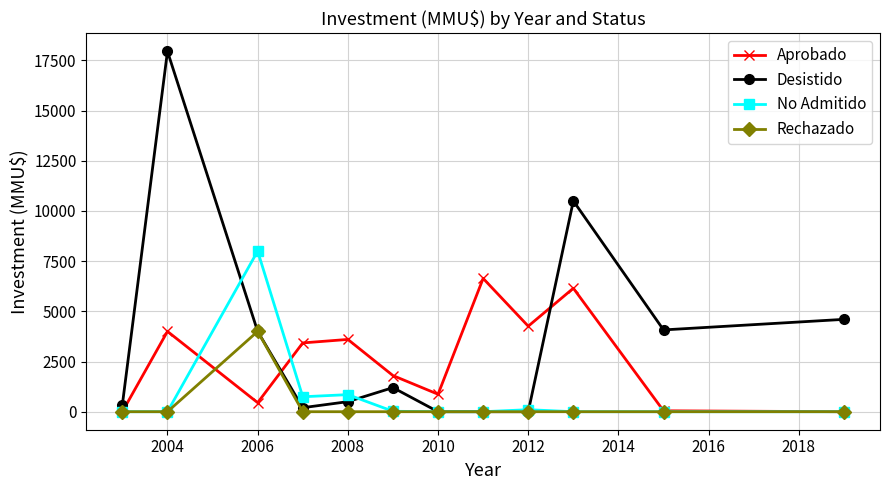

What is the average value of the No Admitido series?

810